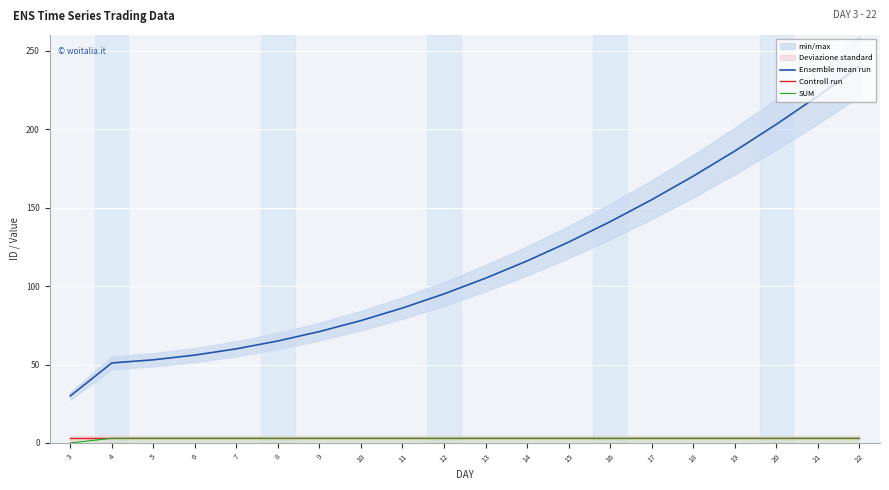

Which category has the highest value across all series?

22